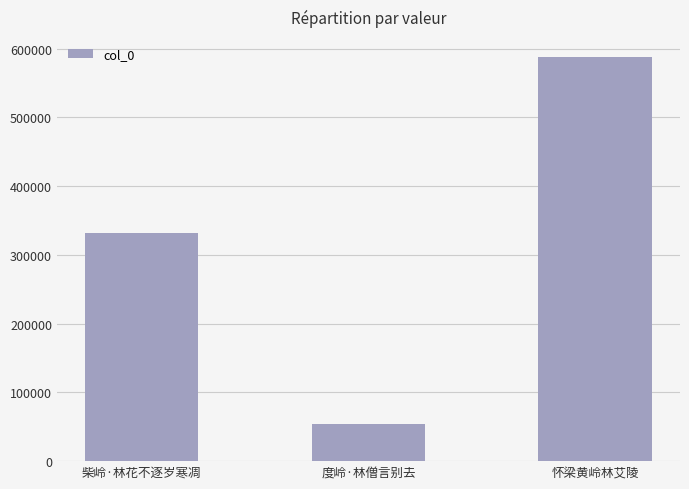

Reading right to left, transcribe all the data shown in this chart.

587485	54253	331246